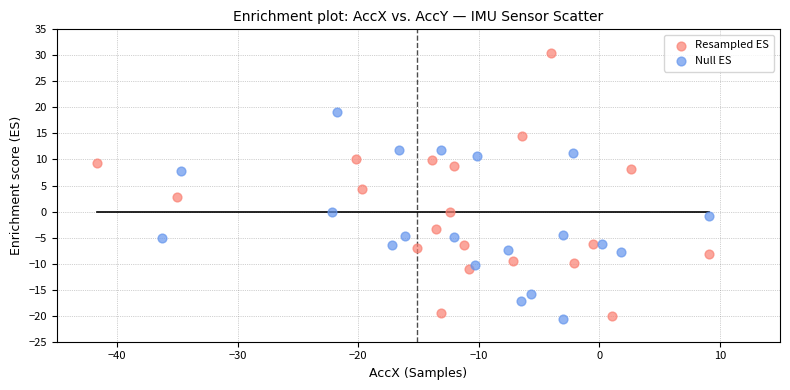

Which series has the widest spread of Y values?

Resampled ES